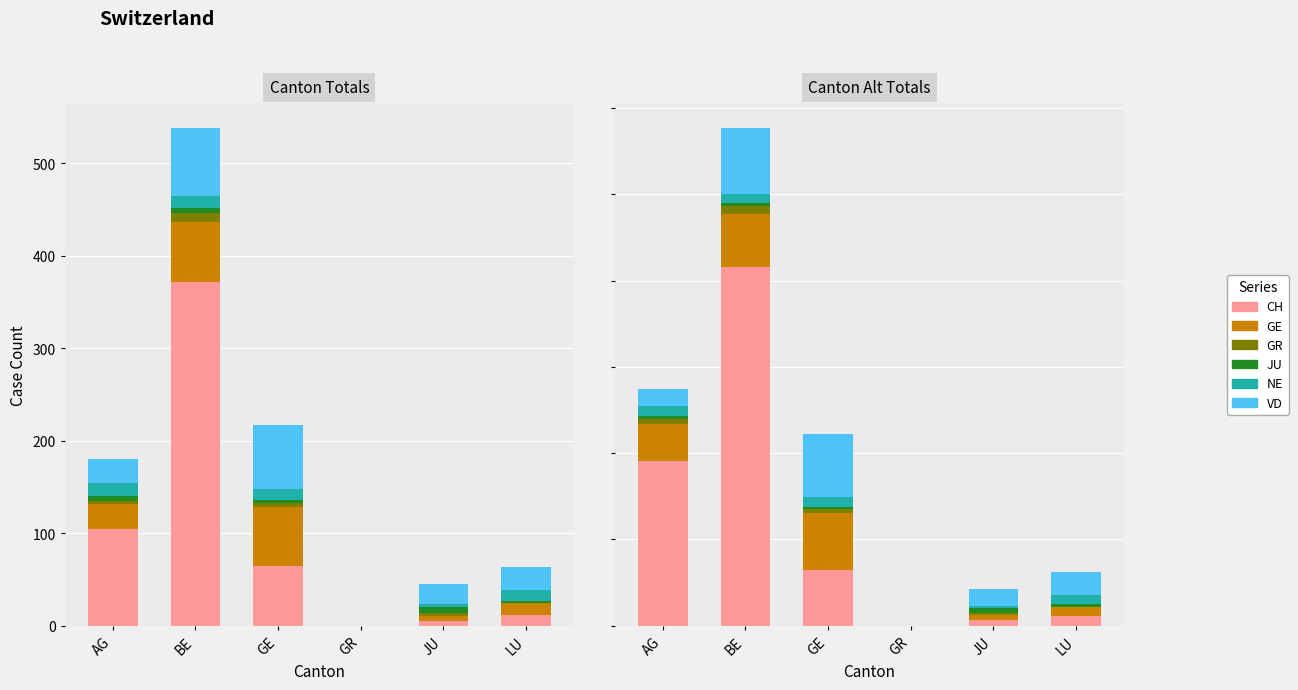

What is the average value of the NE series?

8